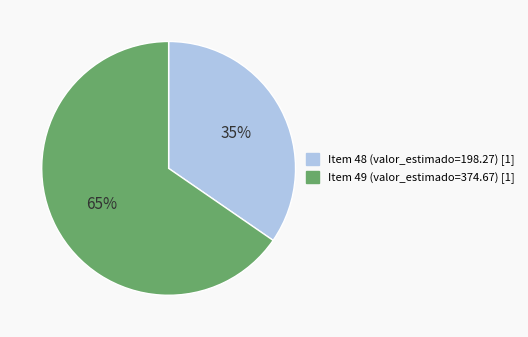

How many slices are in this pie chart?

2